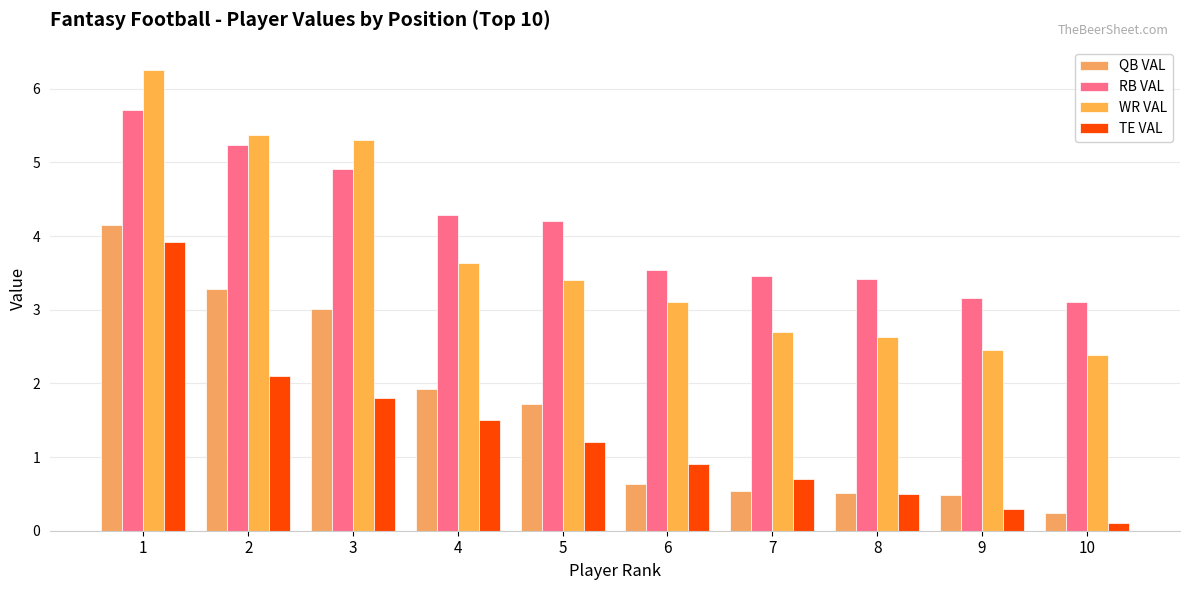

The value of QB VAL at 10 is 0.2. True or false?

True